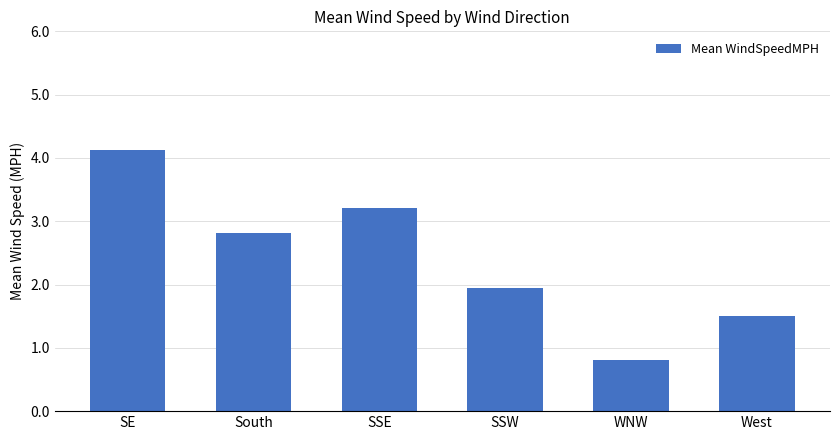

Read the value at WNW.

0.8